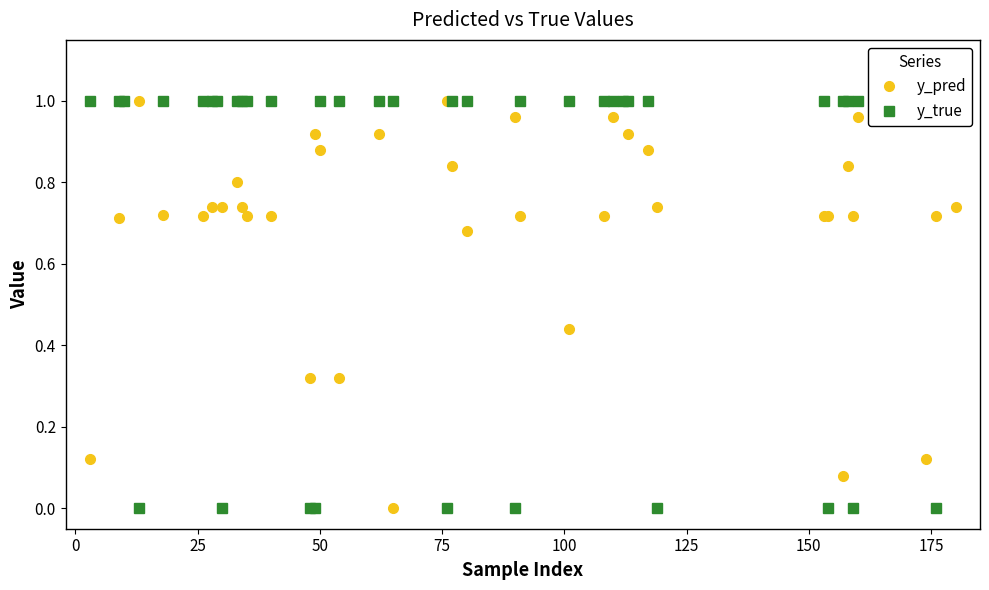

What is the sum of all y_pred values?

28.5